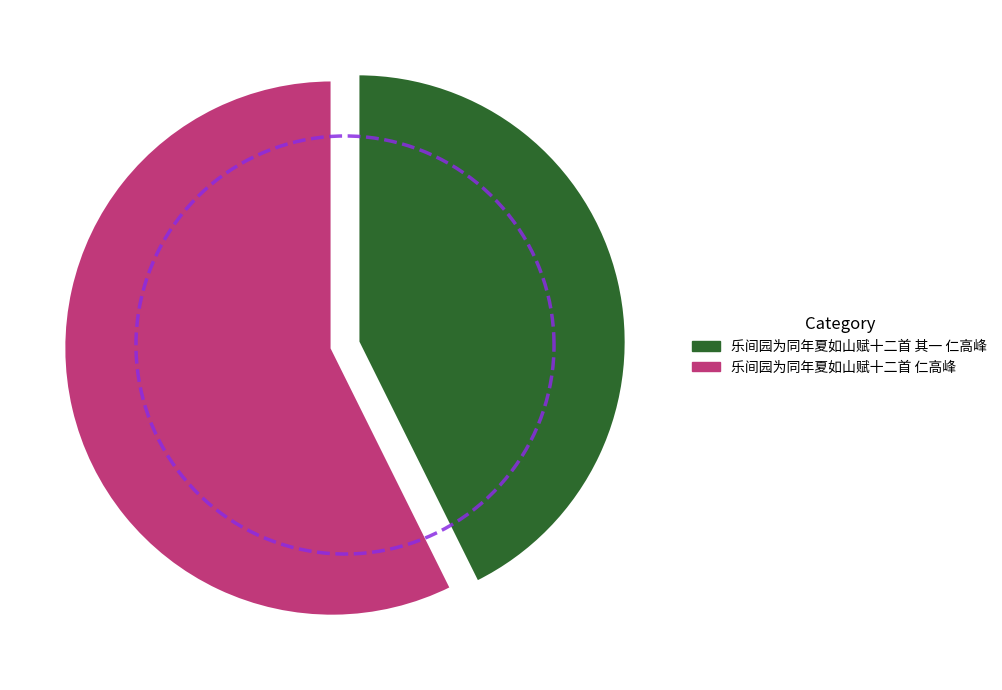

What is the smallest slice in the pie chart?

乐间园为同年夏如山赋十二首 其一 仁高峰